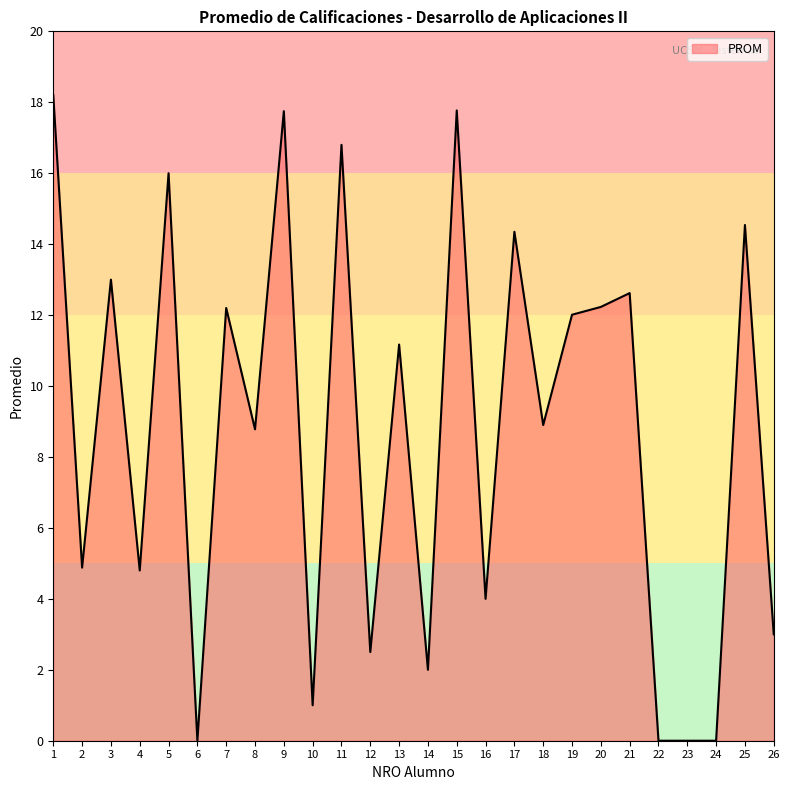

How many lines are shown in the chart?

1